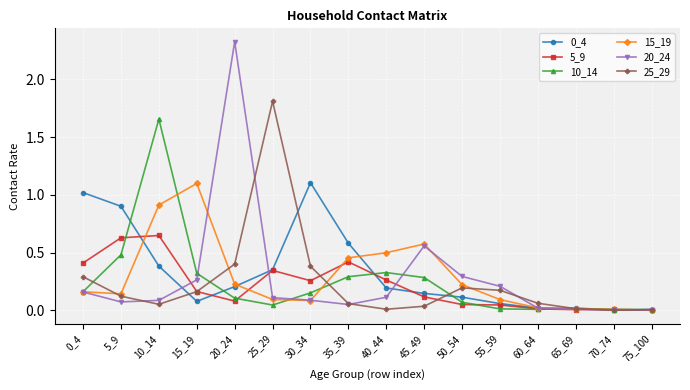

The value of 10_14 at 20_24 is 0.0. True or false?

False